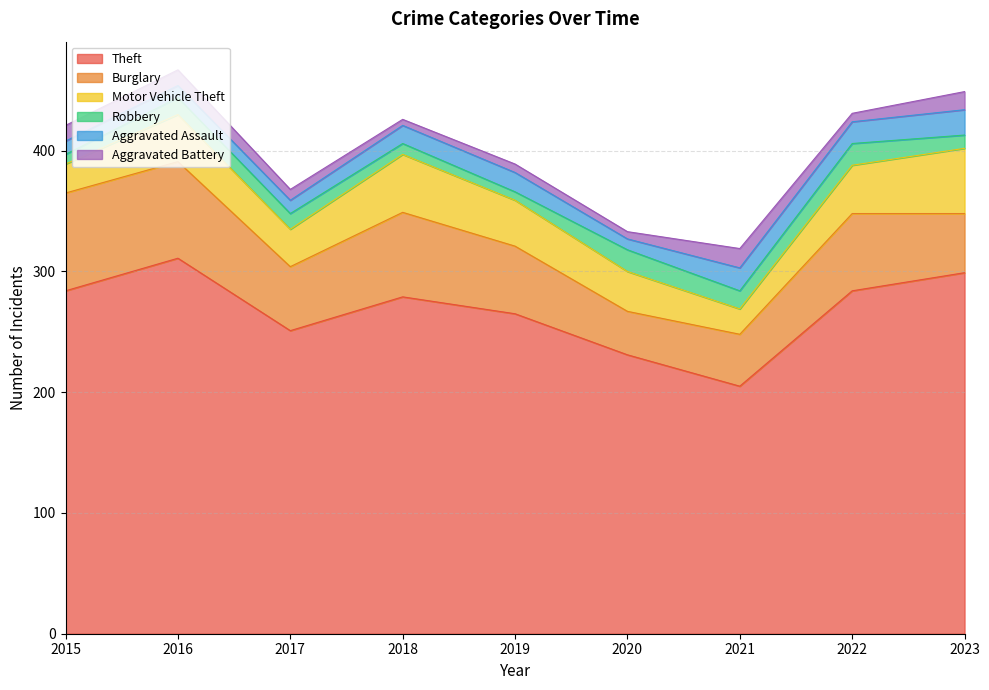

True or false: Aggravated Battery and Motor Vehicle Theft intersect in this chart.

False